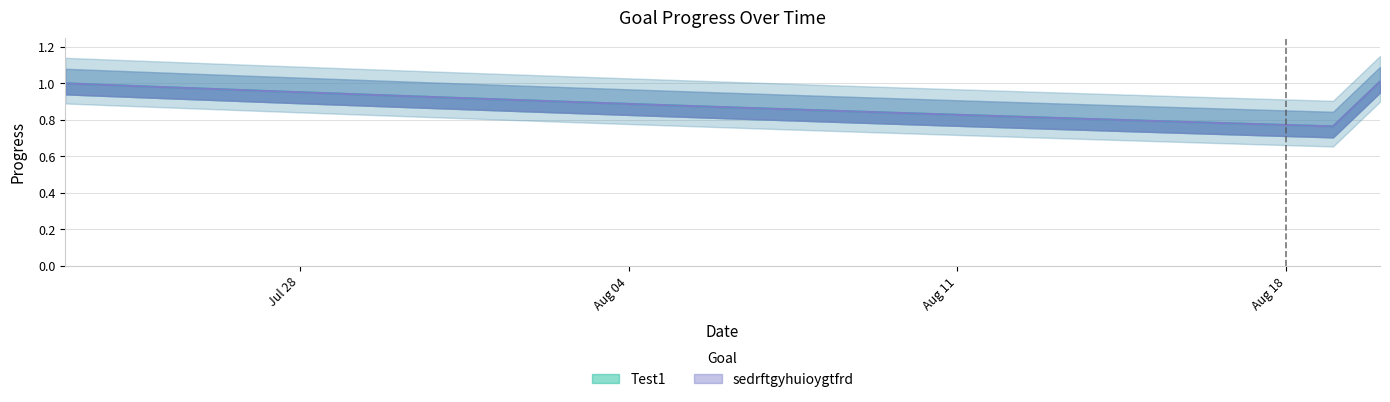

At which label does Test1 reach its minimum?

2025-08-19